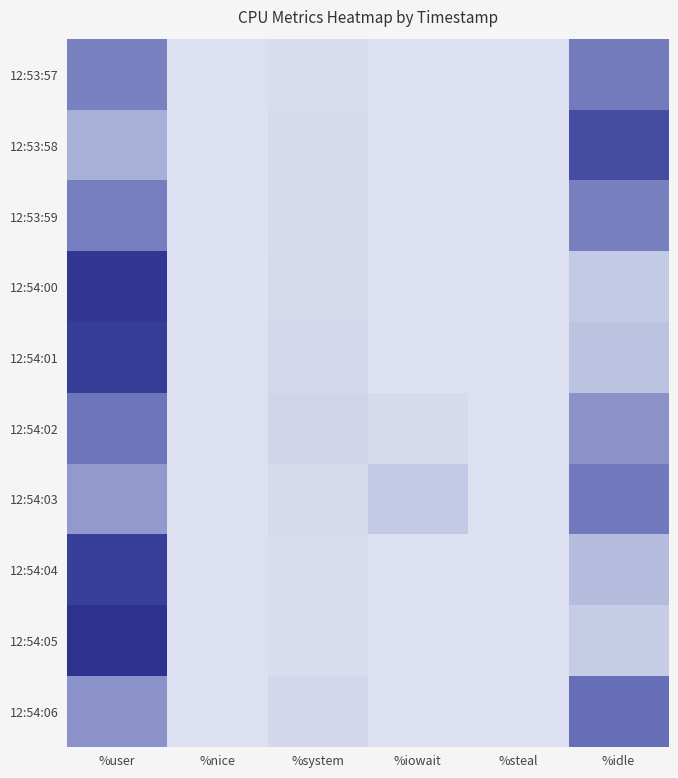

At %system, list the series in order from largest to smallest.

12:54:02, 12:54:06, 12:54:01, 12:54:00, 12:53:58, 12:54:03, 12:53:59, 12:53:57, 12:54:04, 12:54:05